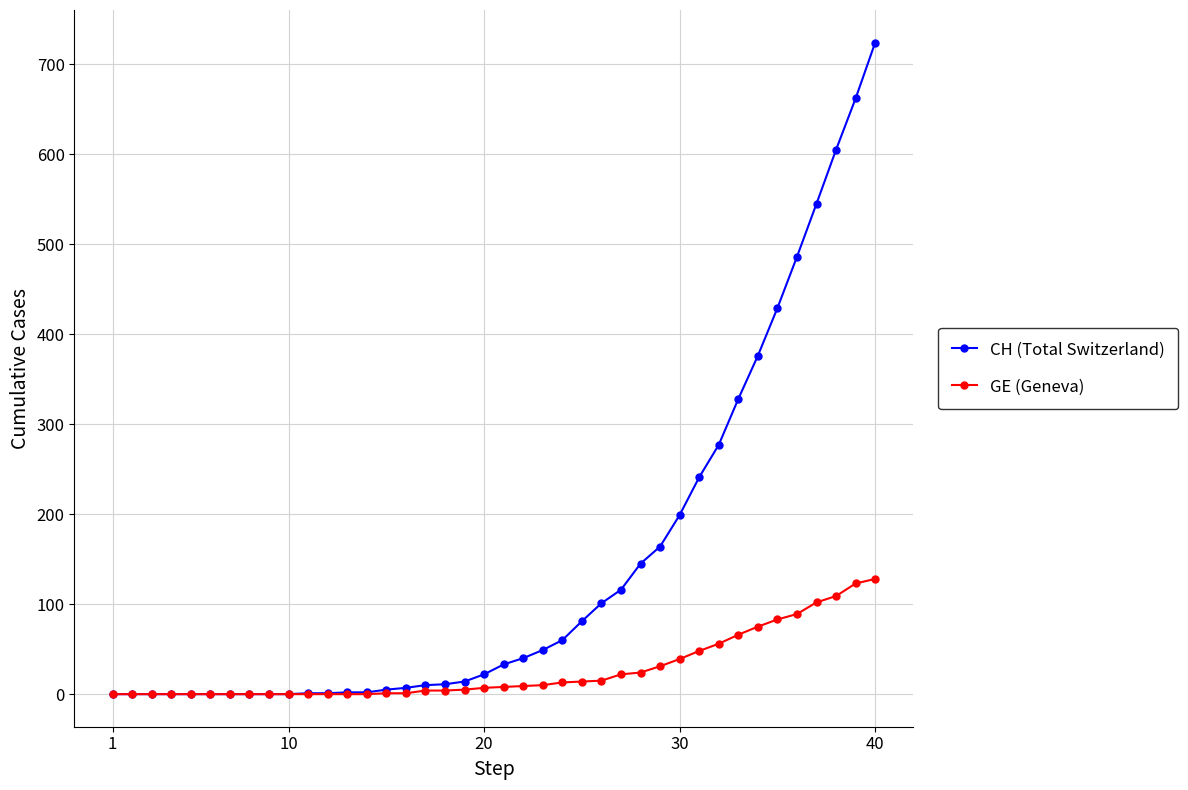

How many data points in GE (Geneva) are less than 8?

20